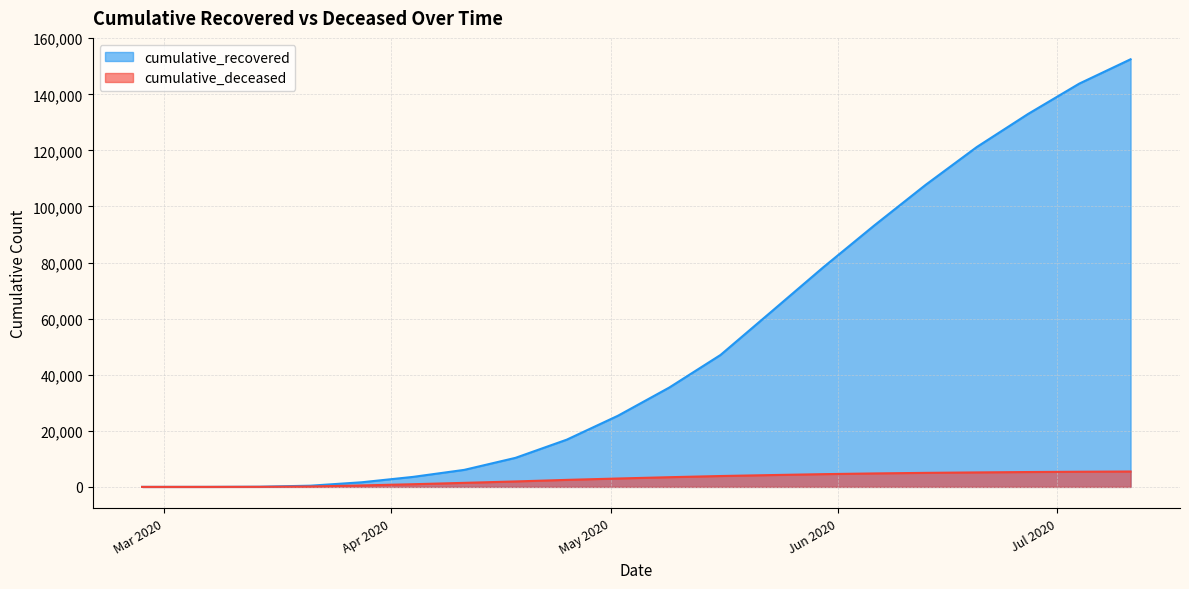

What value does the cumulative_deceased series have at 2020-06-06, to the nearest 100?

4800